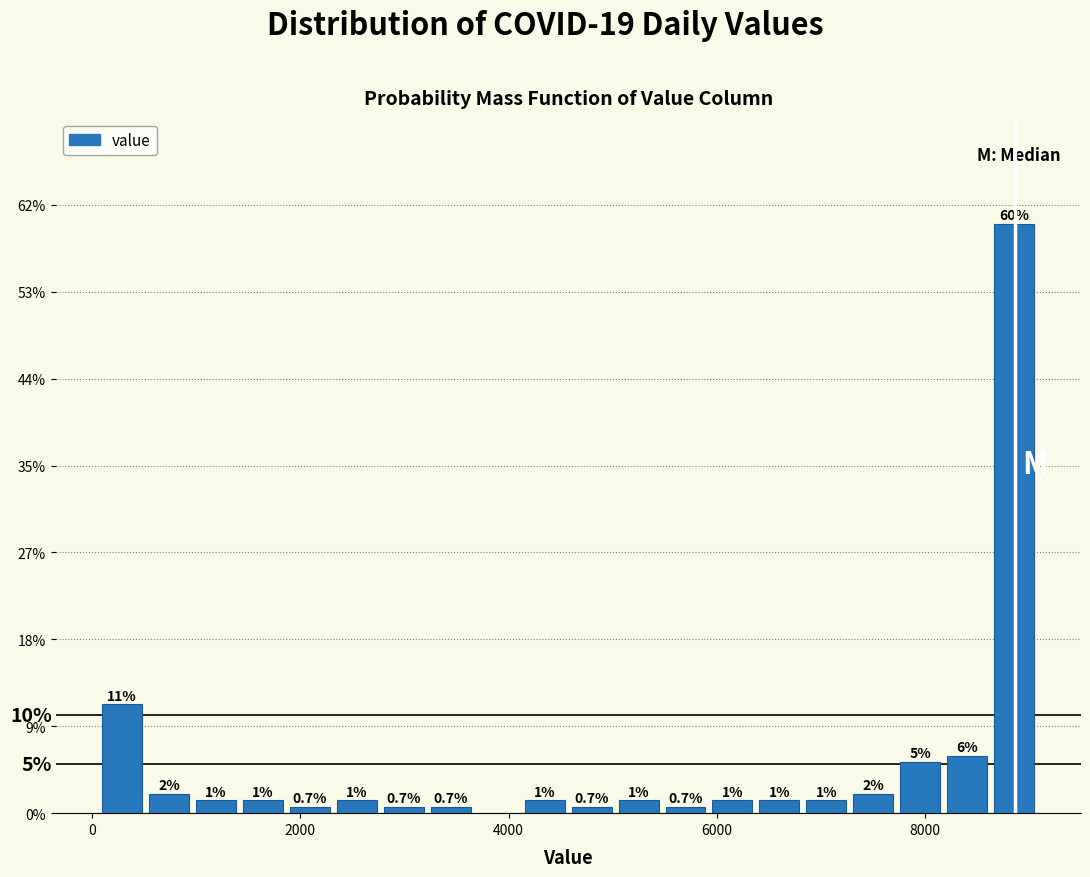

Read against the x-axis, roughly where is the centre of the tallest bar?

8800